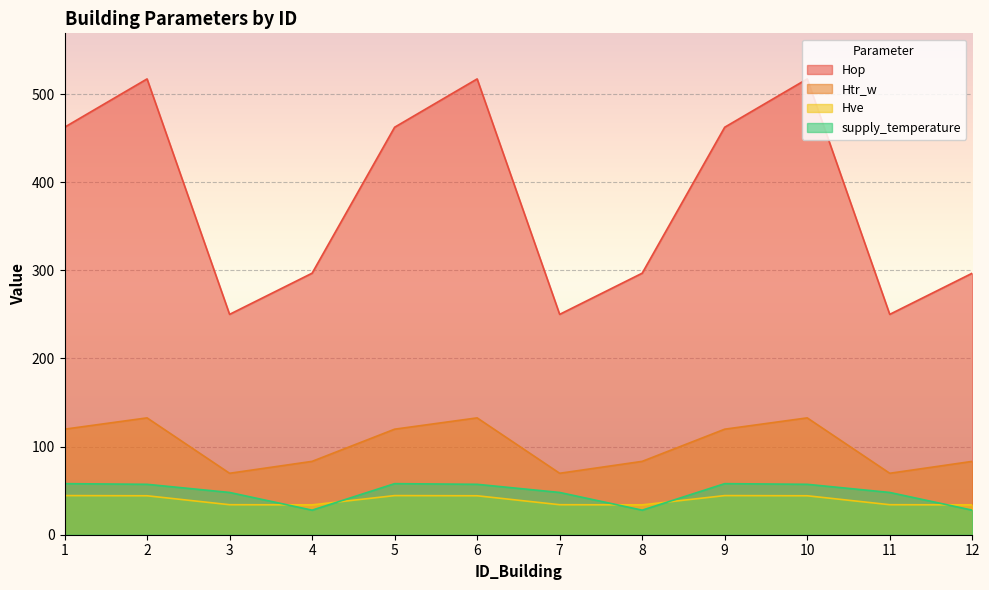

What is the difference between the maximum and minimum values in the supply_temperature series?

30.1